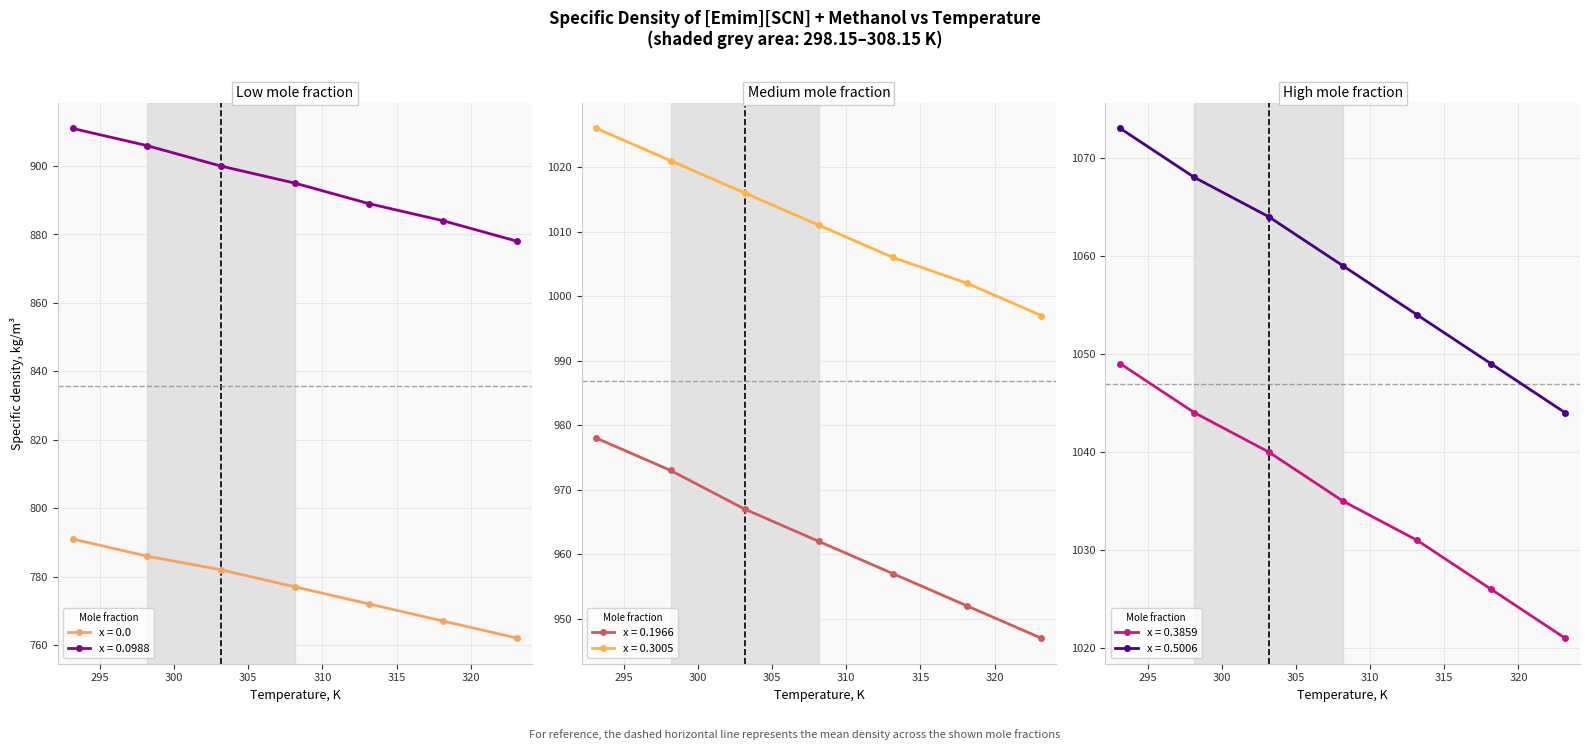

What value does the x=0.3005 series have at 308.15?

1011